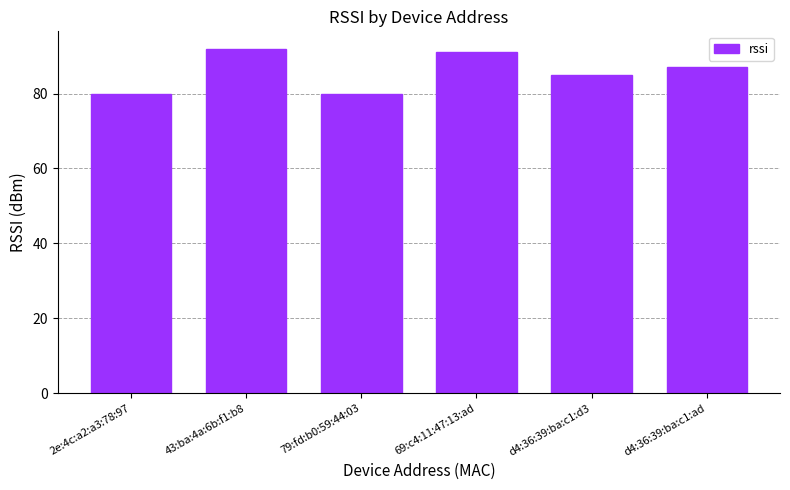

Which category has the highest value across all series?

43:ba:4a:6b:f1:b8